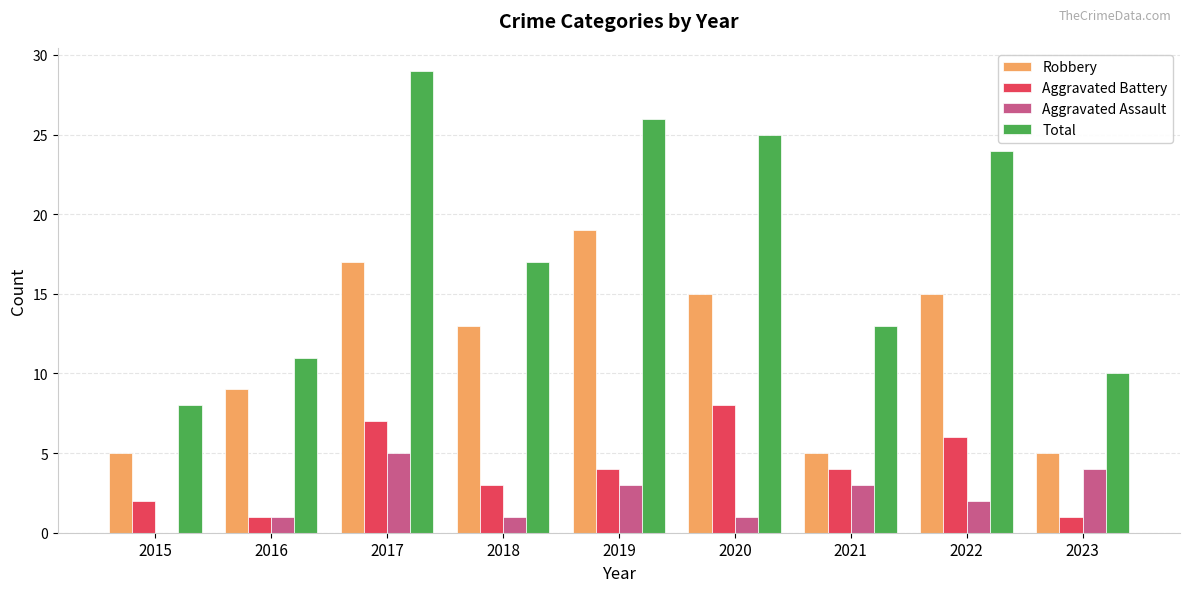

How many groups of bars are there?

9